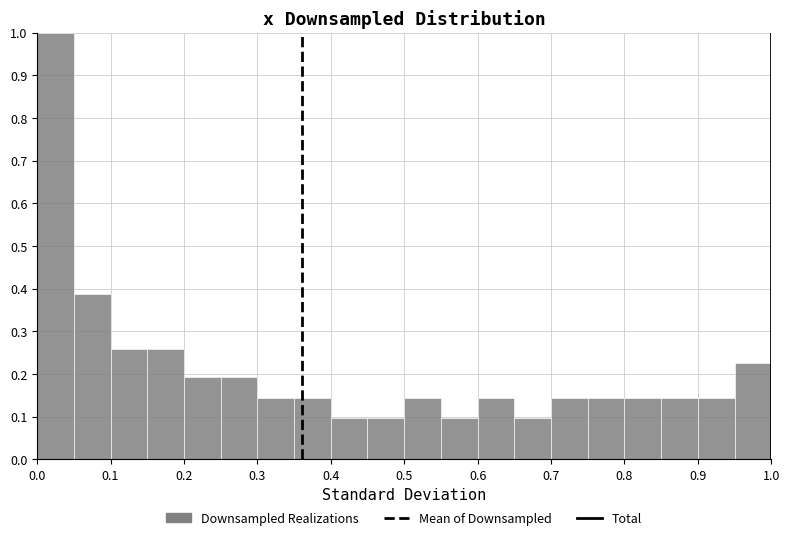

Which range on the x-axis has the tallest bar?

0.00 to 0.05